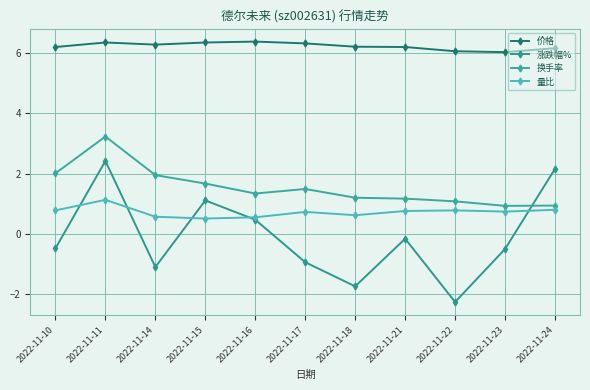

Is it true that 换手率 equals 1.9 at 2022-11-14?

True